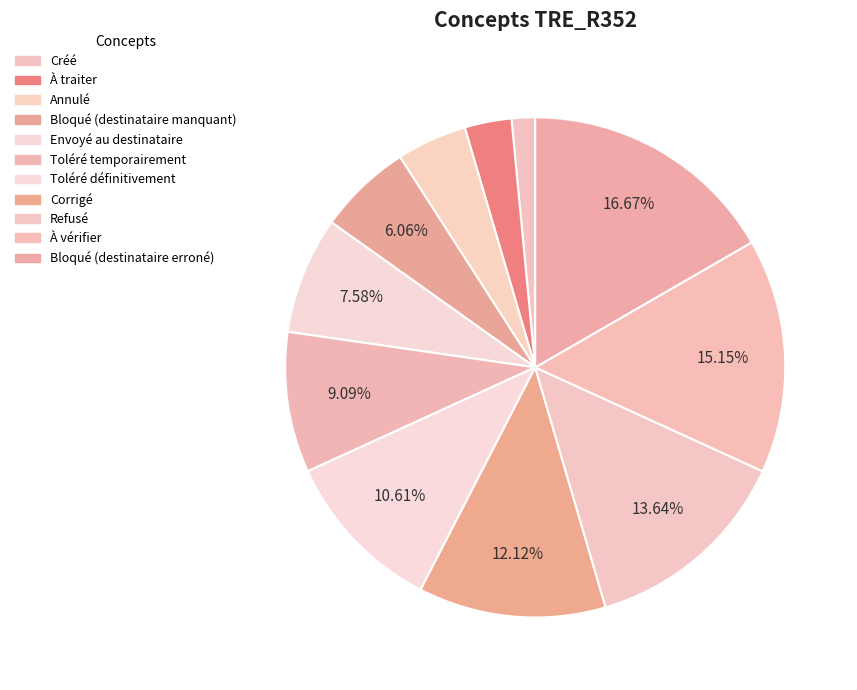

To the nearest percent, what portion does Annulé represent?

5%